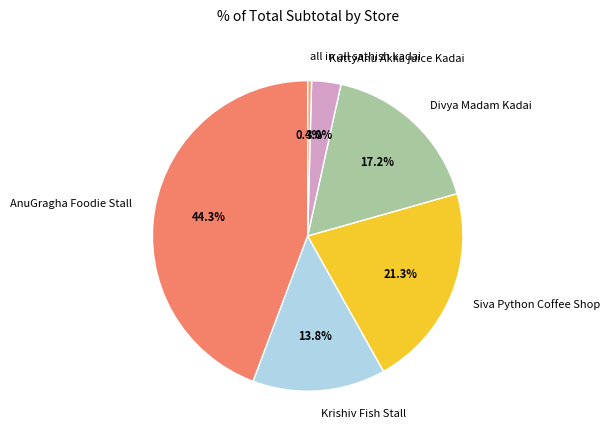

How many slices are in this pie chart?

6